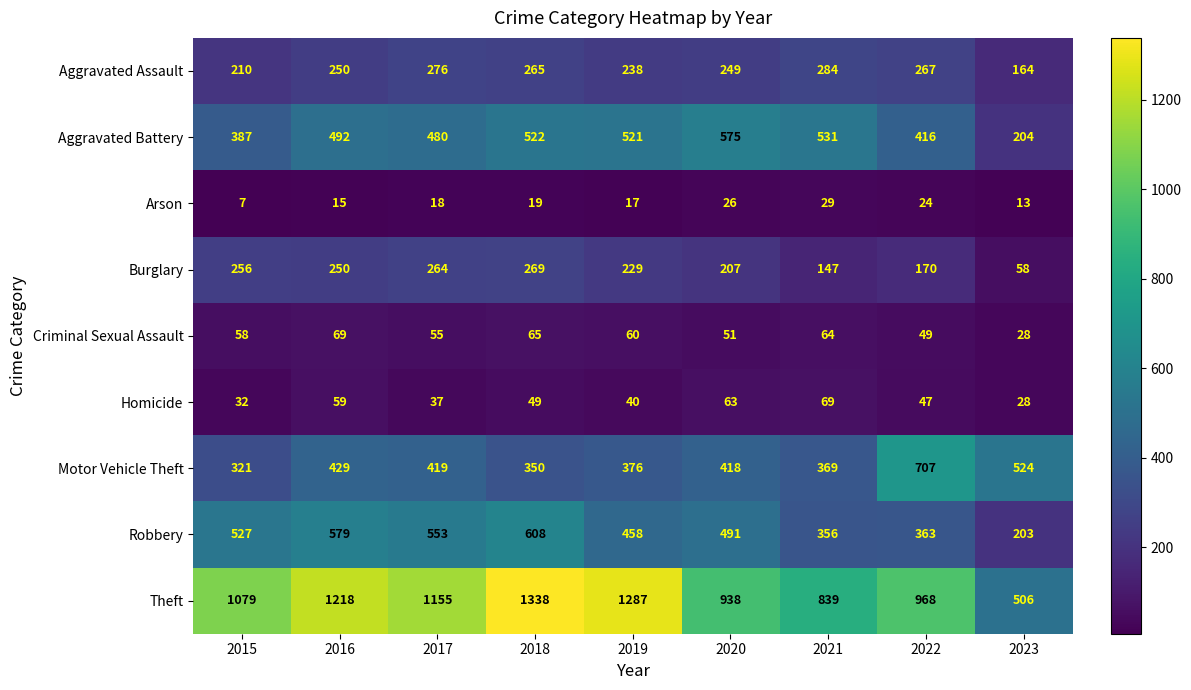

Is the value of Motor Vehicle Theft at 2017 greater than the value of Aggravated Assault at 2015?

Yes